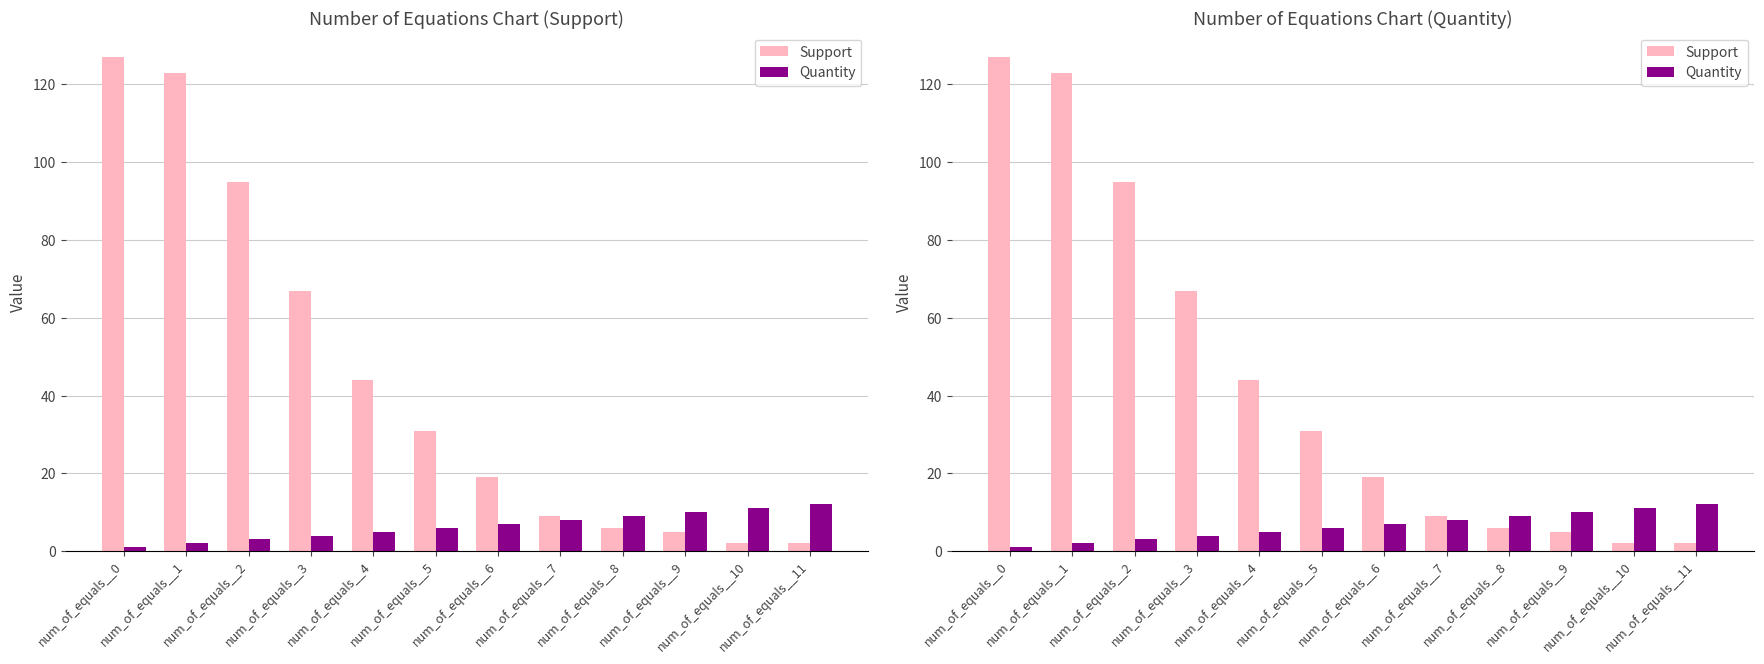

What is the spread (max minus min) of values at num_of_equals__8?

3